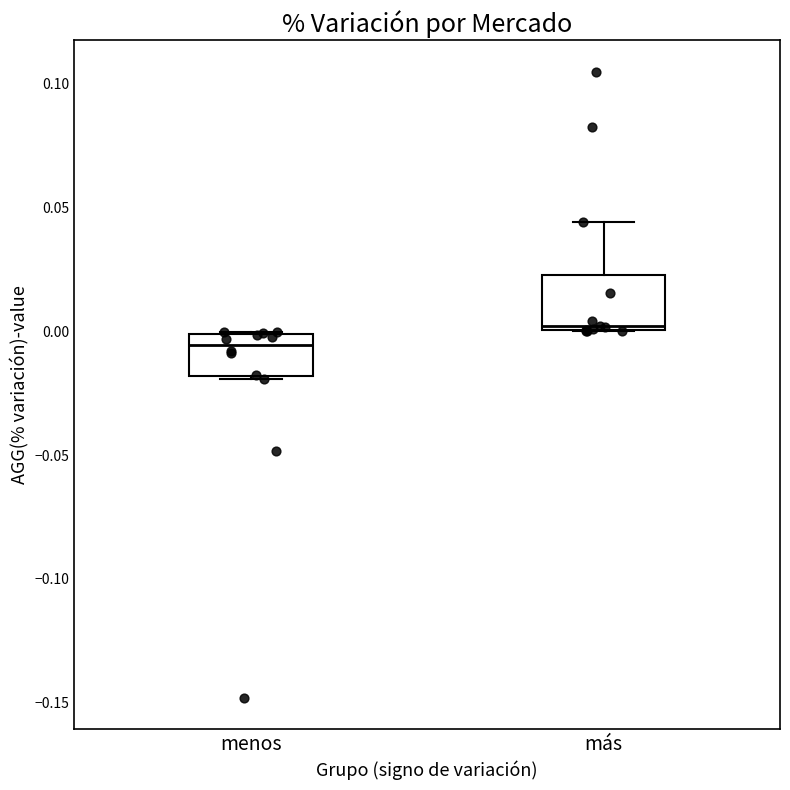

Which box has the highest median line?

más